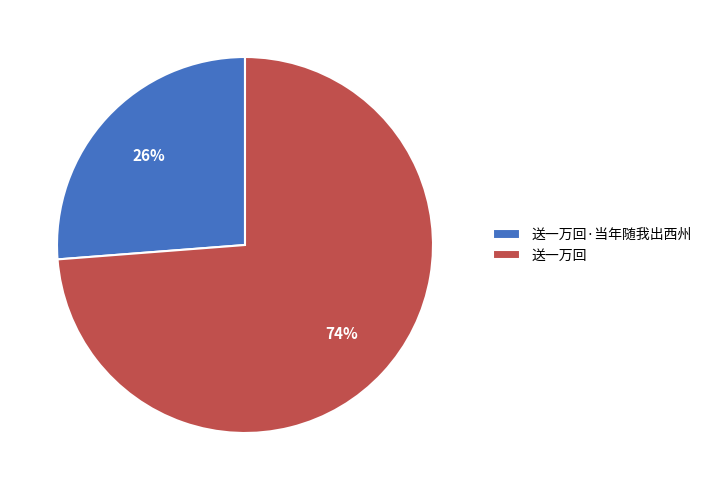

Is it true that 送一万回·当年随我出西州 is 26% of the pie?

True